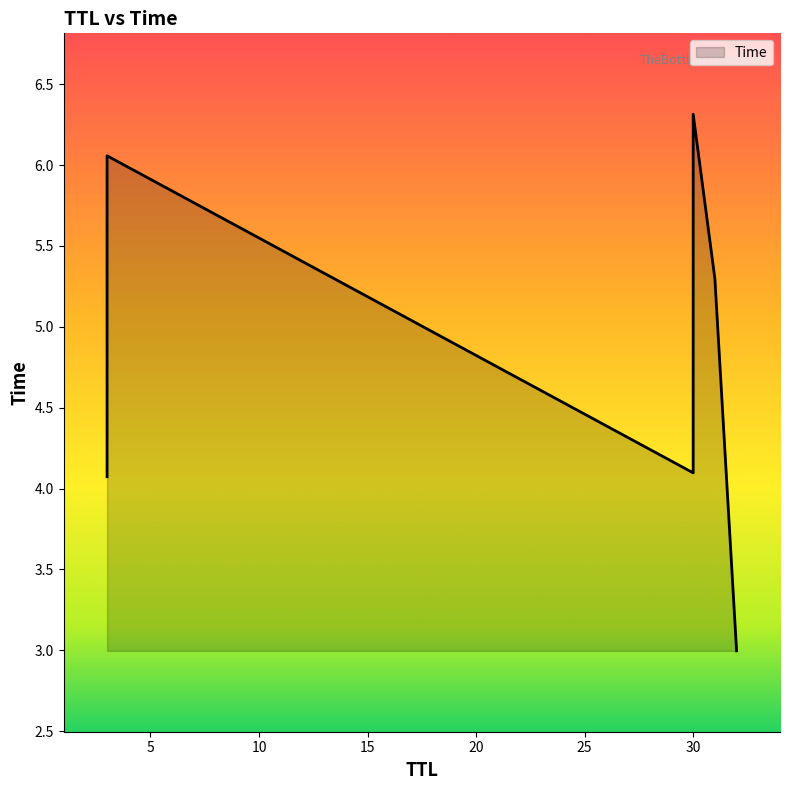

Rank the categories by value from highest to lowest.

30, 3, 31, 30, 3, 32